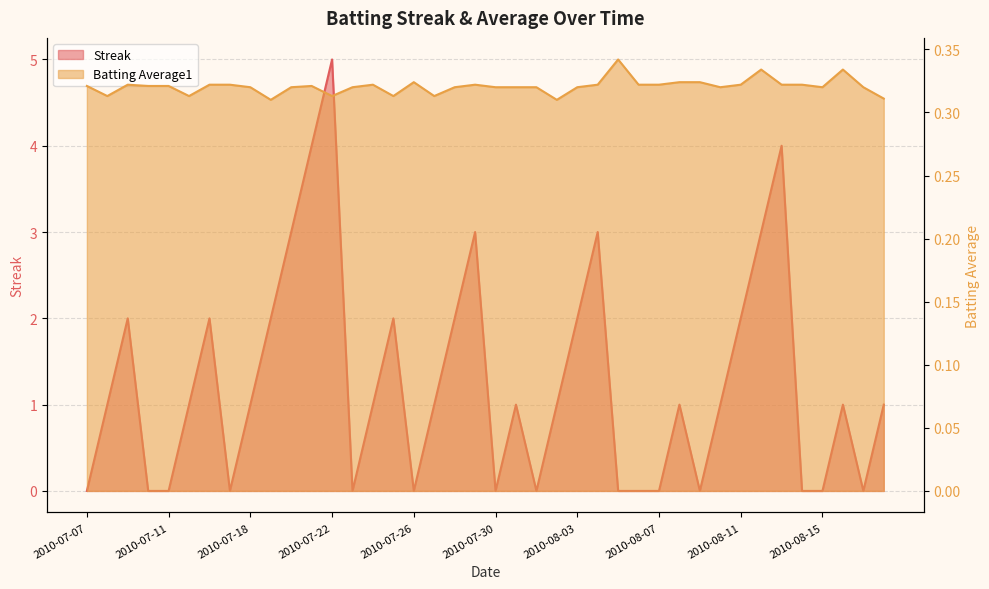

Reading right to left, what are all the values shown in this chart?

Streak: 1.0	0.0	1.0	0.0	0.0	4.0	3.0	2.0	1.0	0.0	1.0	0.0	0.0	0.0	3.0	2.0	1.0	0.0	1.0	0.0	3.0	2.0	1.0	0.0	2.0	1.0	0.0	5.0	4.0	3.0	2.0	1.0	0.0	2.0	1.0	0.0	0.0	2.0	1.0	0.0
Batting Average1: 0.3	0.3	0.3	0.3	0.3	0.3	0.3	0.3	0.3	0.3	0.3	0.3	0.3	0.3	0.3	0.3	0.3	0.3	0.3	0.3	0.3	0.3	0.3	0.3	0.3	0.3	0.3	0.3	0.3	0.3	0.3	0.3	0.3	0.3	0.3	0.3	0.3	0.3	0.3	0.3